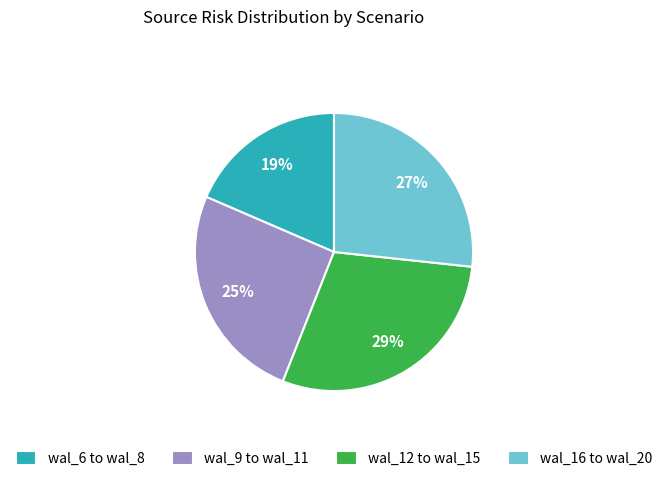

Which has a higher value, wal_12 to wal_15 or wal_9 to wal_11?

wal_12 to wal_15